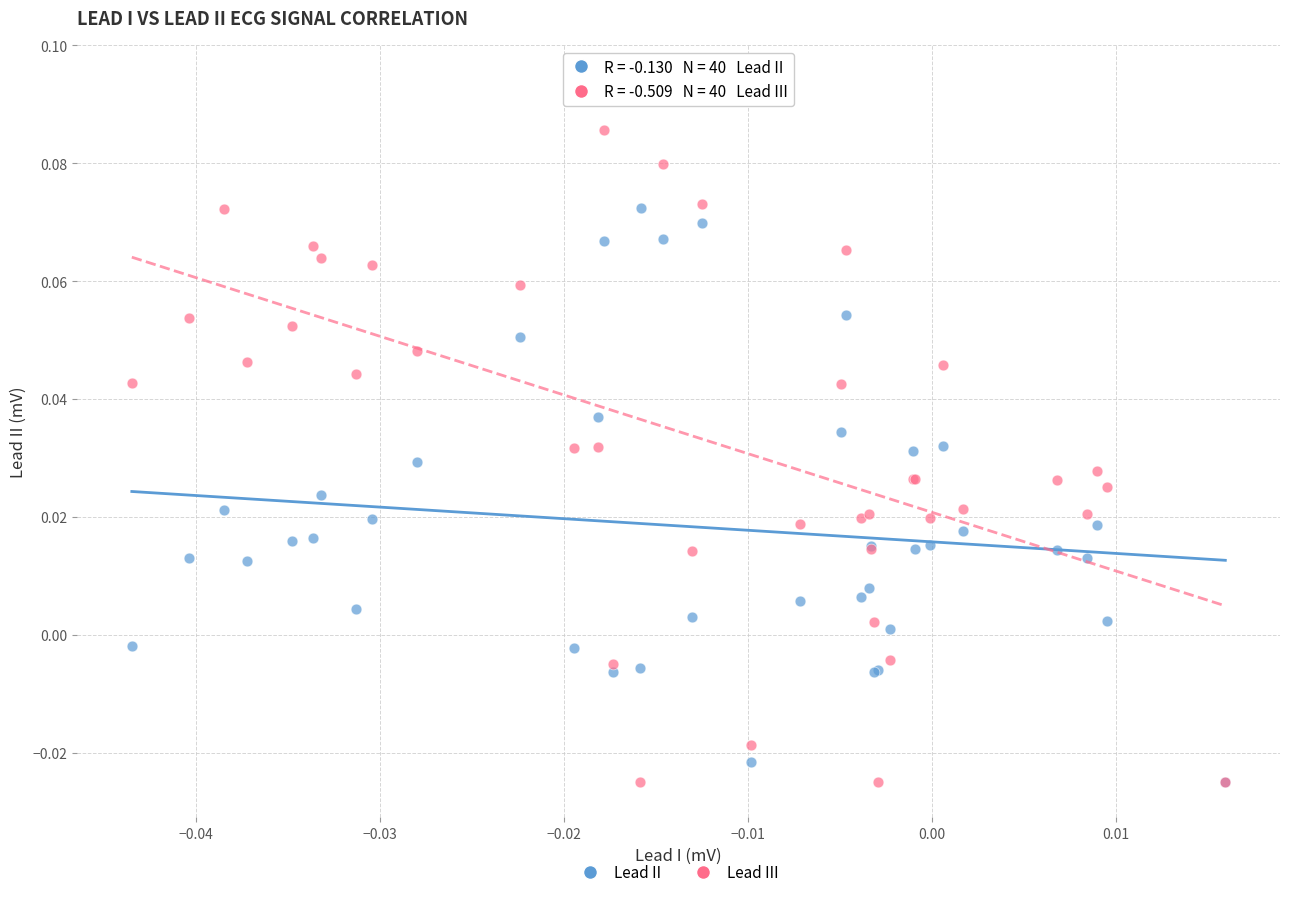

What are all the series names shown in the legend?

Lead II, Lead III